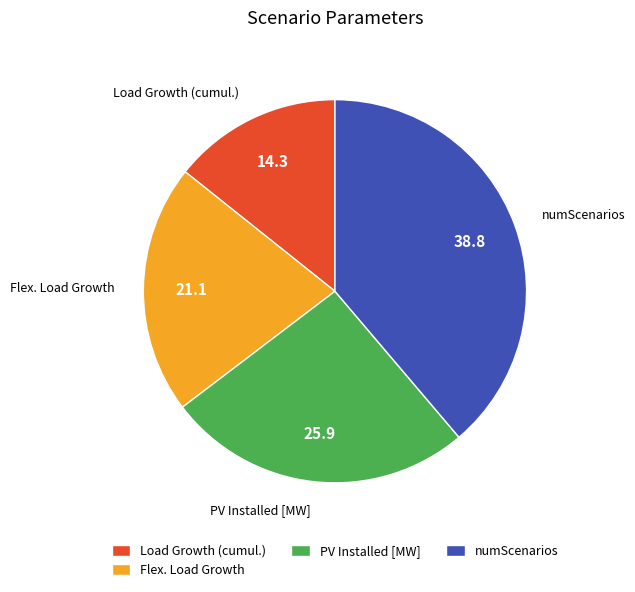

Is it true that Load Growth (cumul.) is 1% of the pie?

False